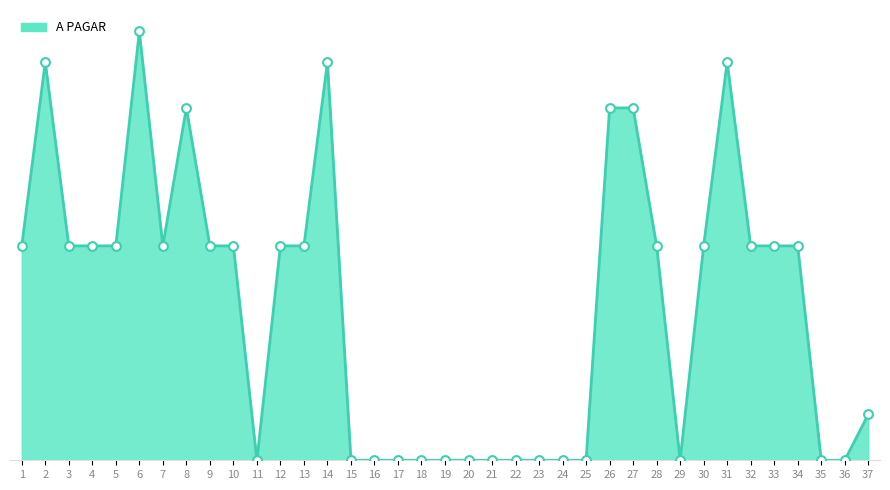

Between 9 and 36, which is larger?

9